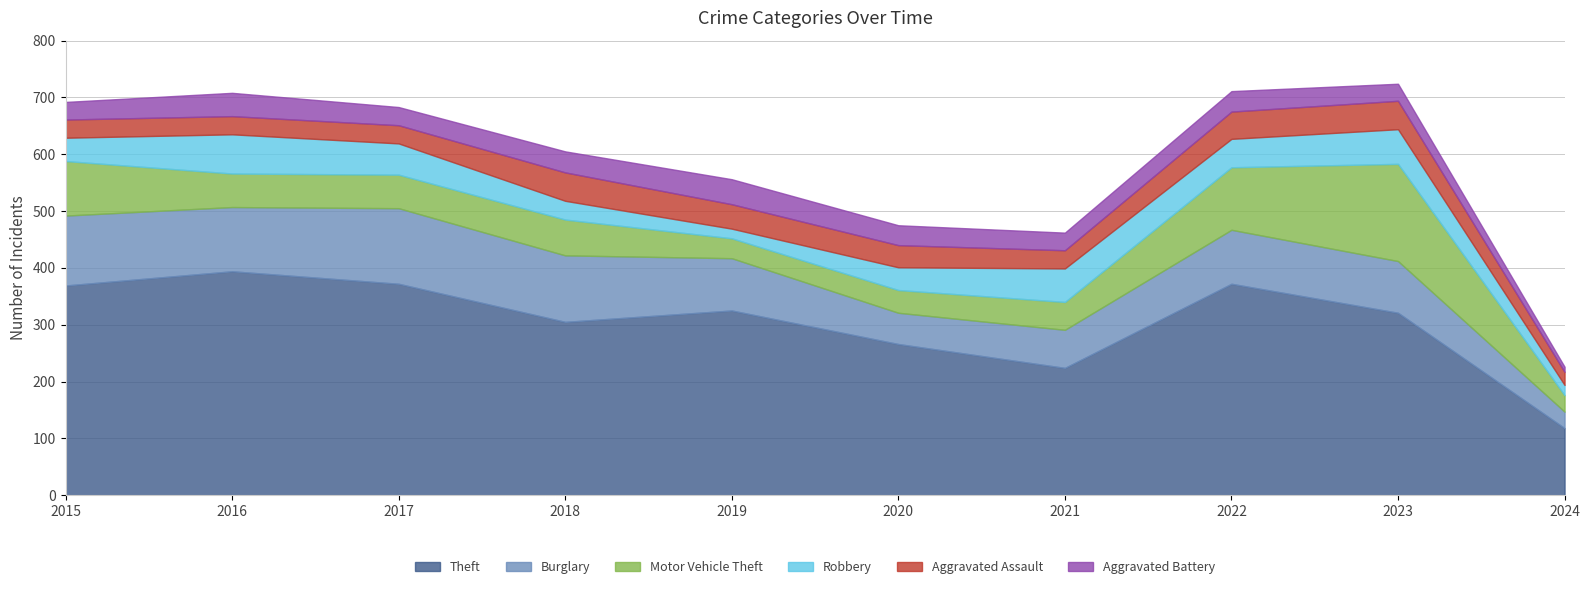

After their last crossing, which series has the higher values: Aggravated Assault or Robbery?

Aggravated Assault